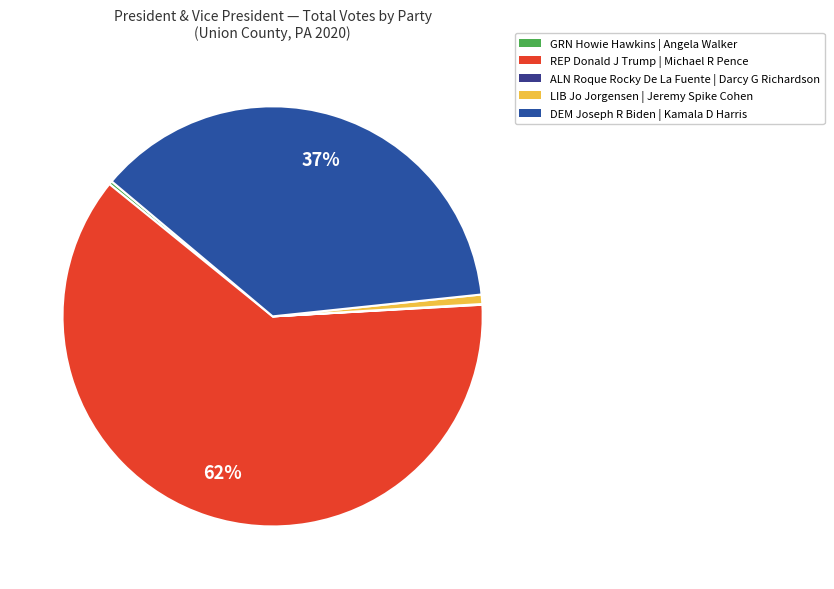

To the nearest percent, what is the combined percentage of LIB Jo Jorgensen and ALN Roque Rocky De La Fuente?

1%